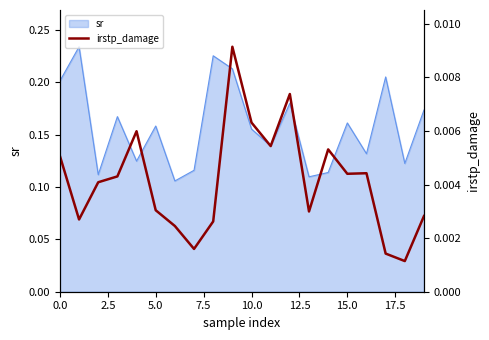

What is the label of the 16th point from the left?

15